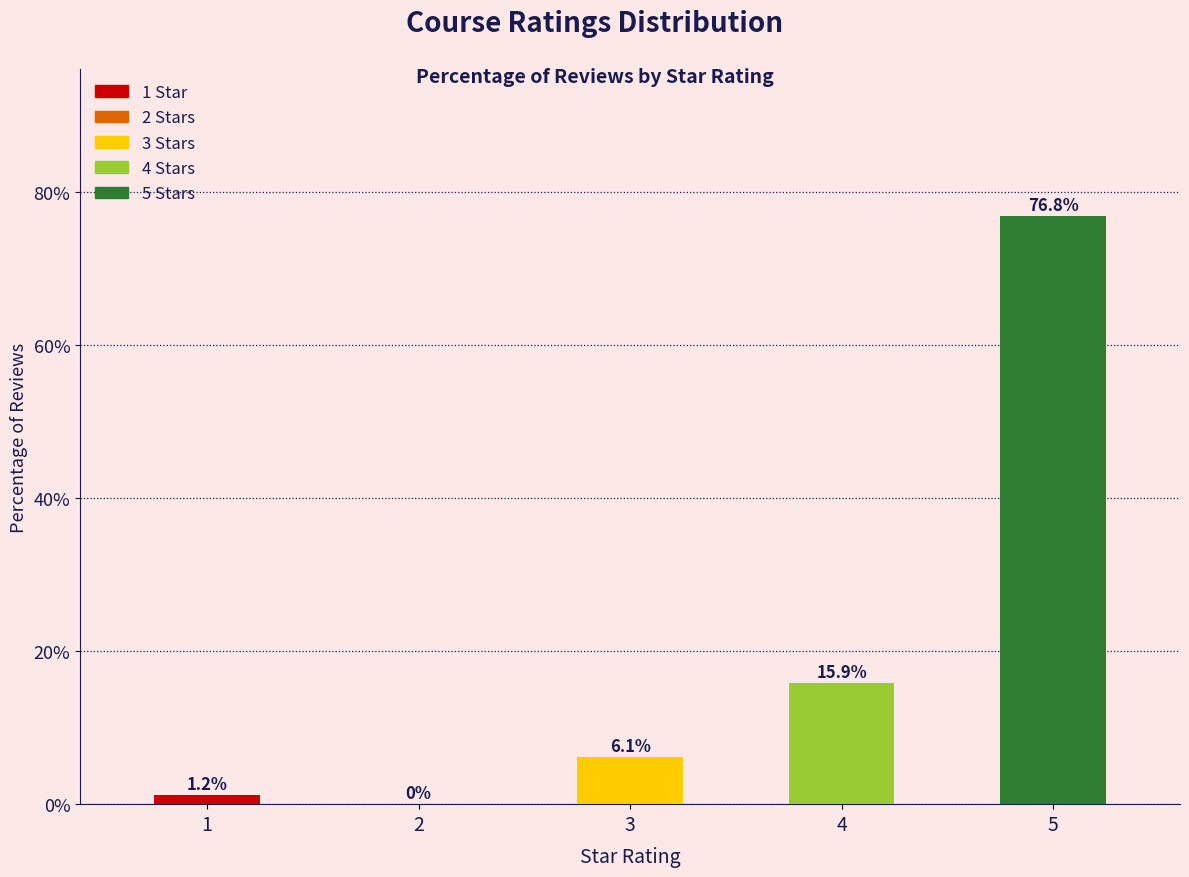

Which has a higher value, 3 or 4?

4